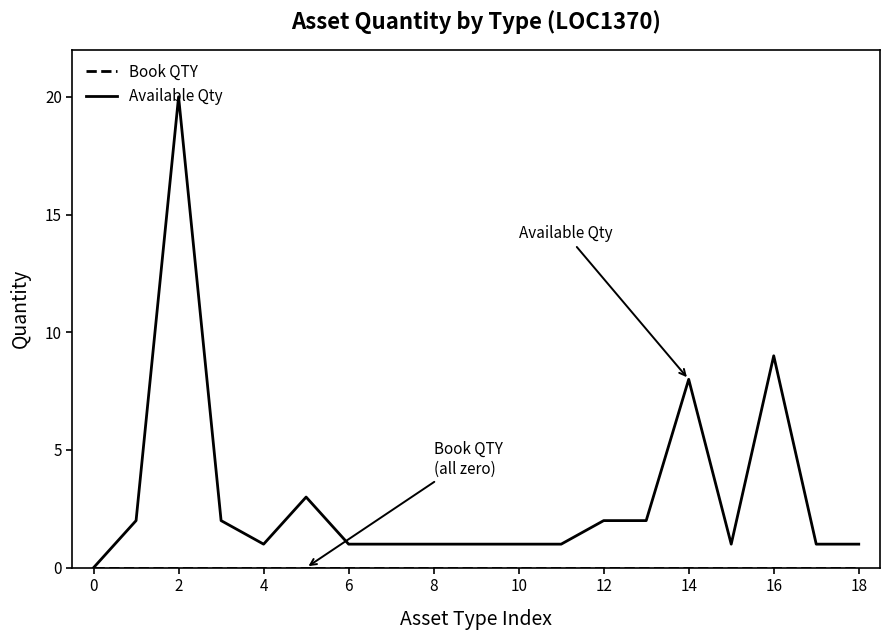

What is the highest value of the Available Qty series?

20